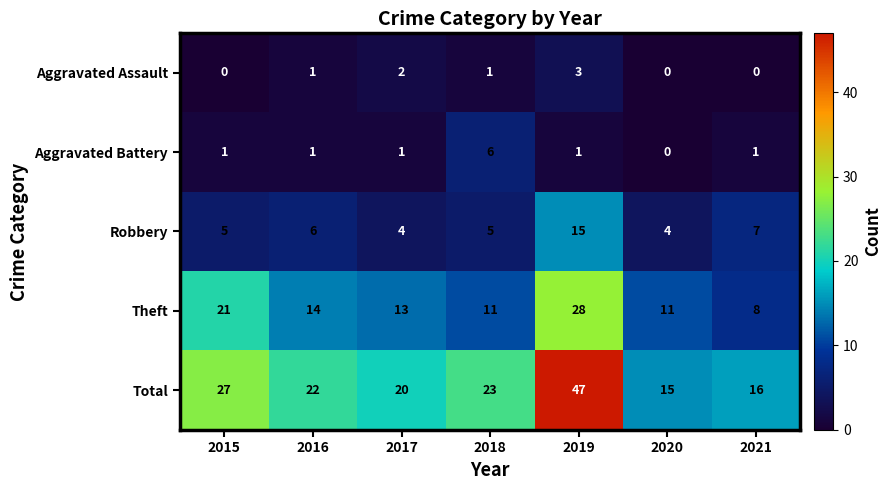

How many categories are shown in the chart?

7